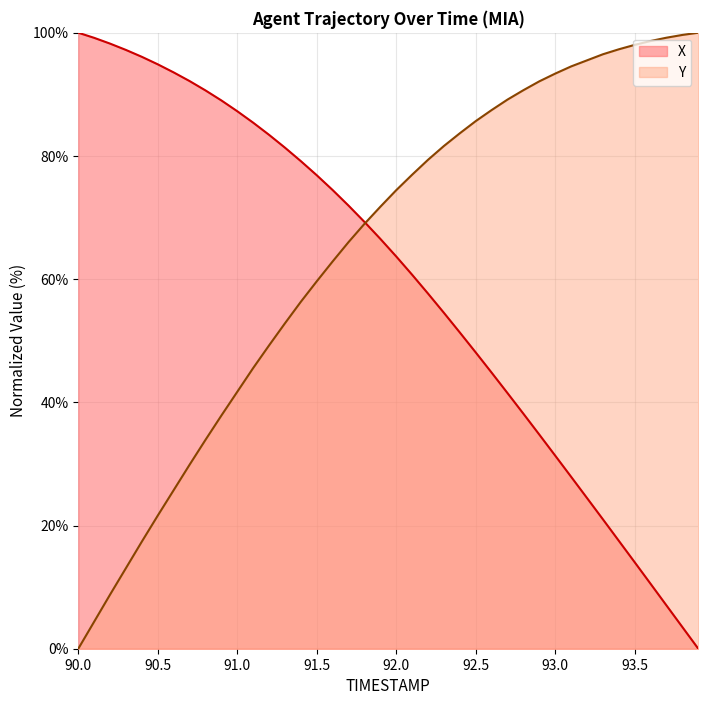

Does the chart display data point markers on the line(s)?

No